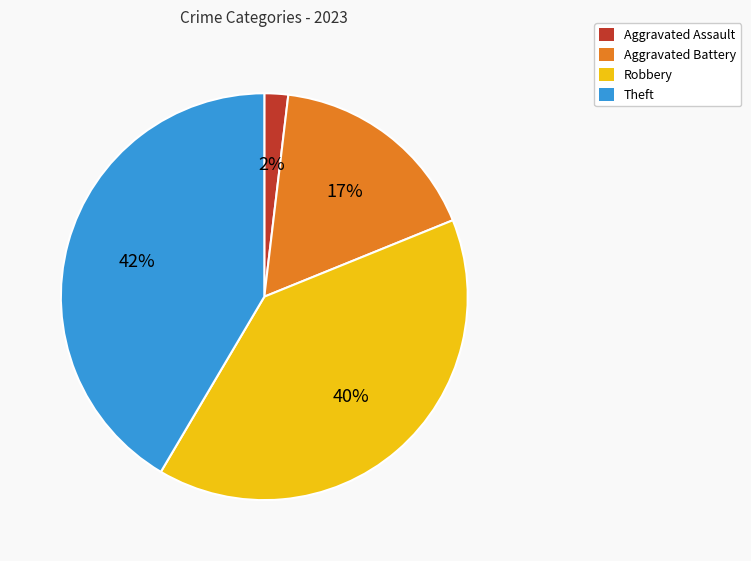

Between Aggravated Assault and Robbery, which is larger?

Robbery